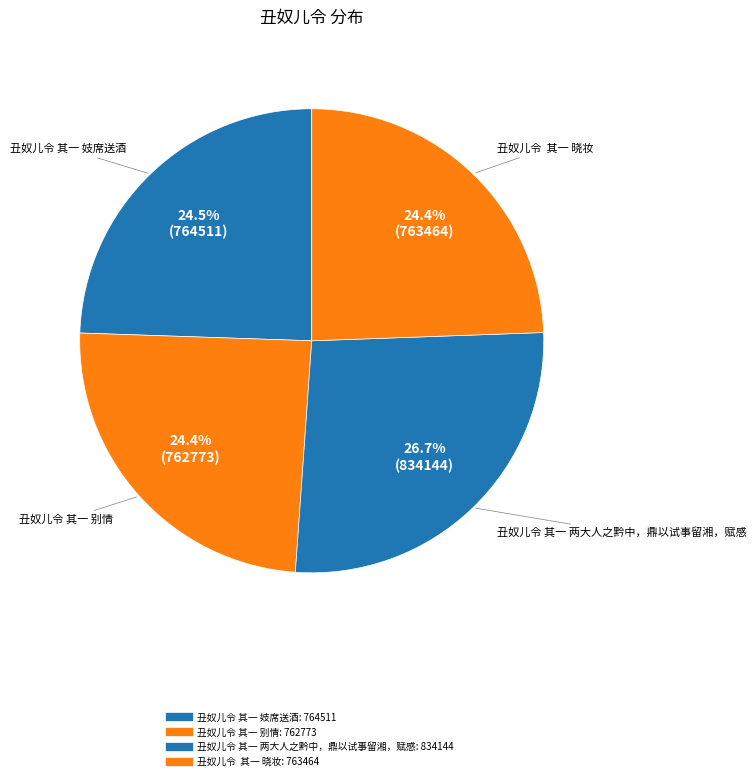

How many segments does this pie chart have?

4